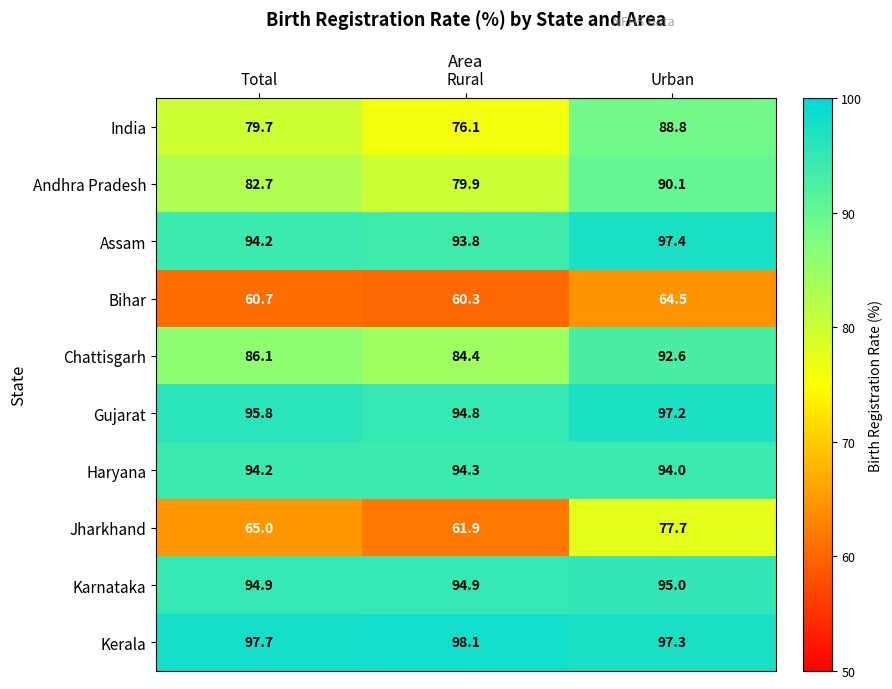

What is the spread (max minus min) of values at Total?

37.0